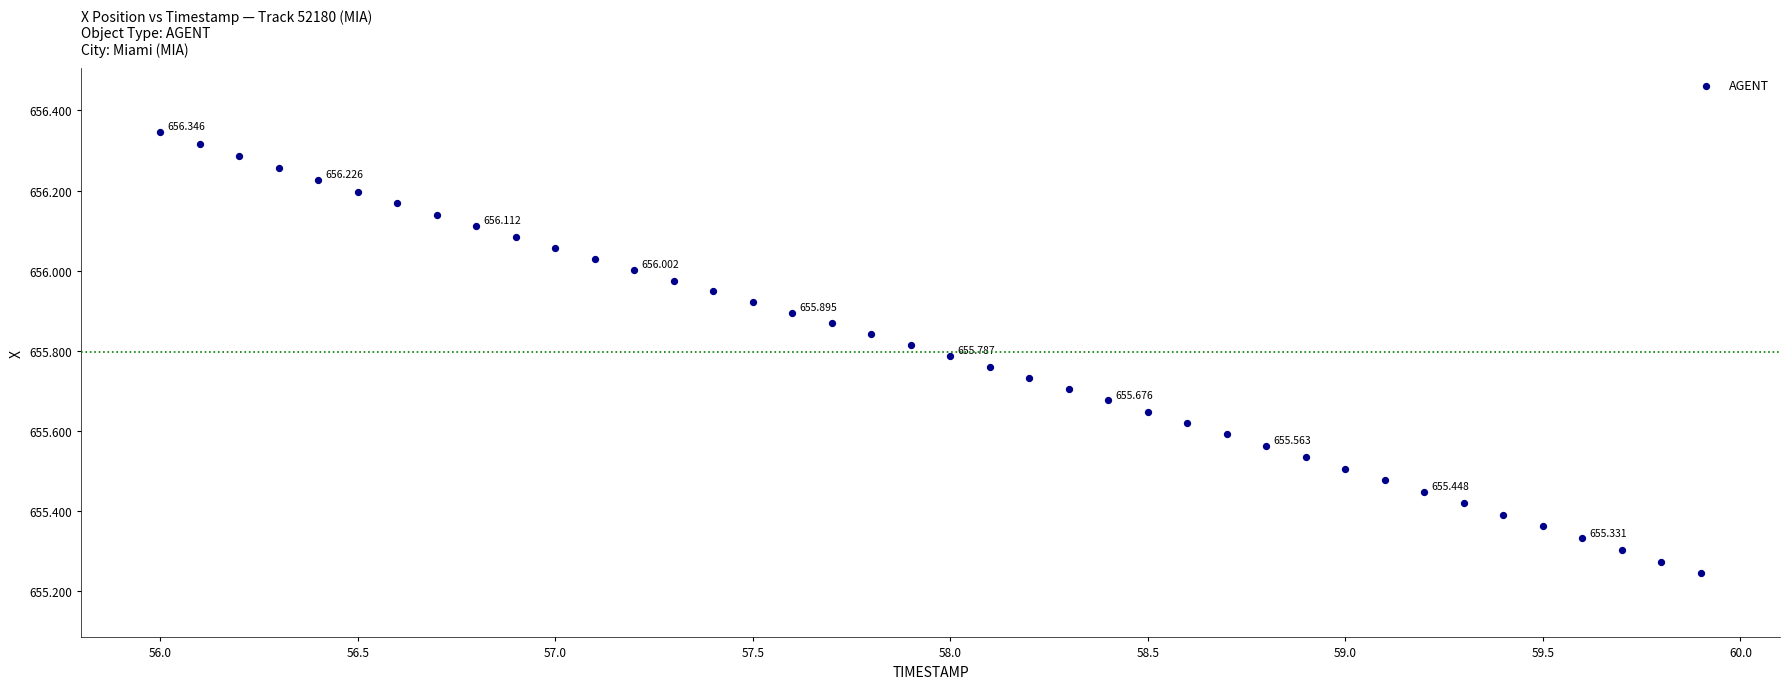

How many points are shown in the scatter plot?

40